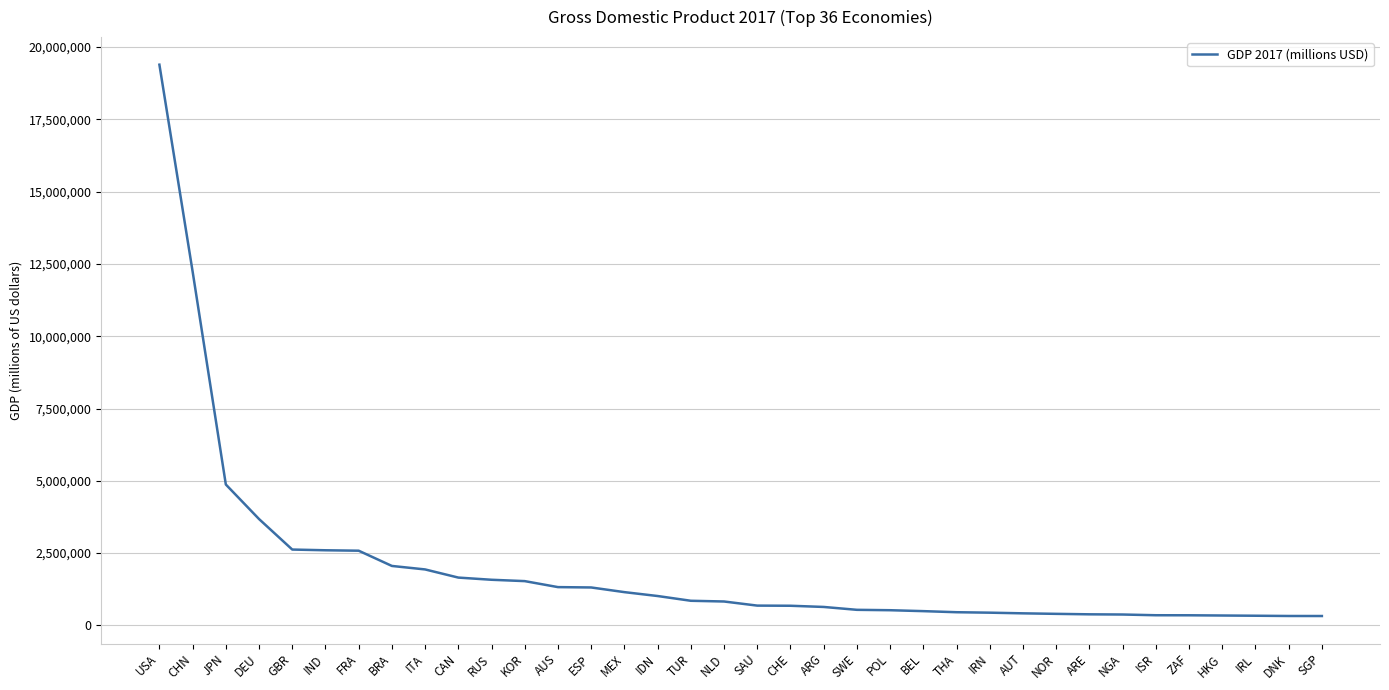

True or false: the data shows 841232 at IND.

False